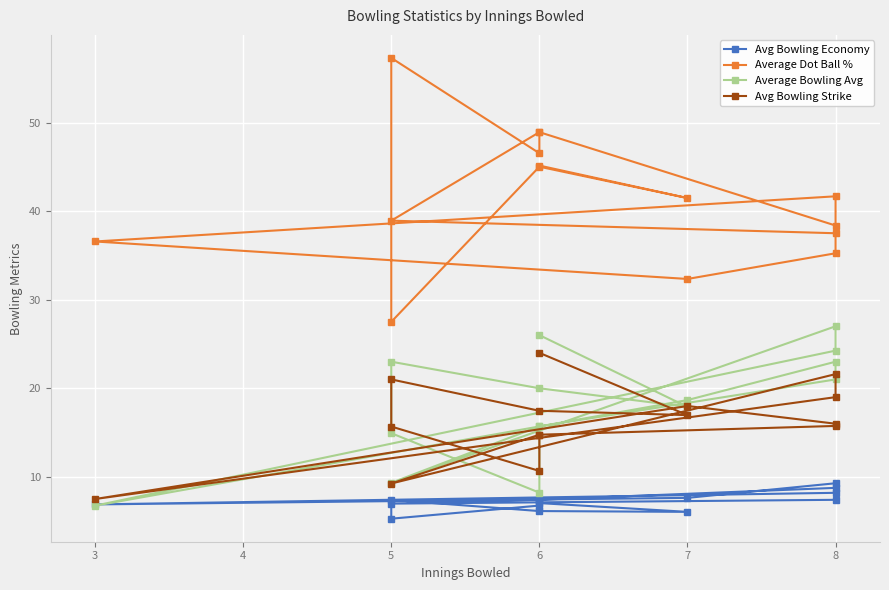

What is the difference between the maximum and second lowest values in the Average Dot Ball % series?

24.9